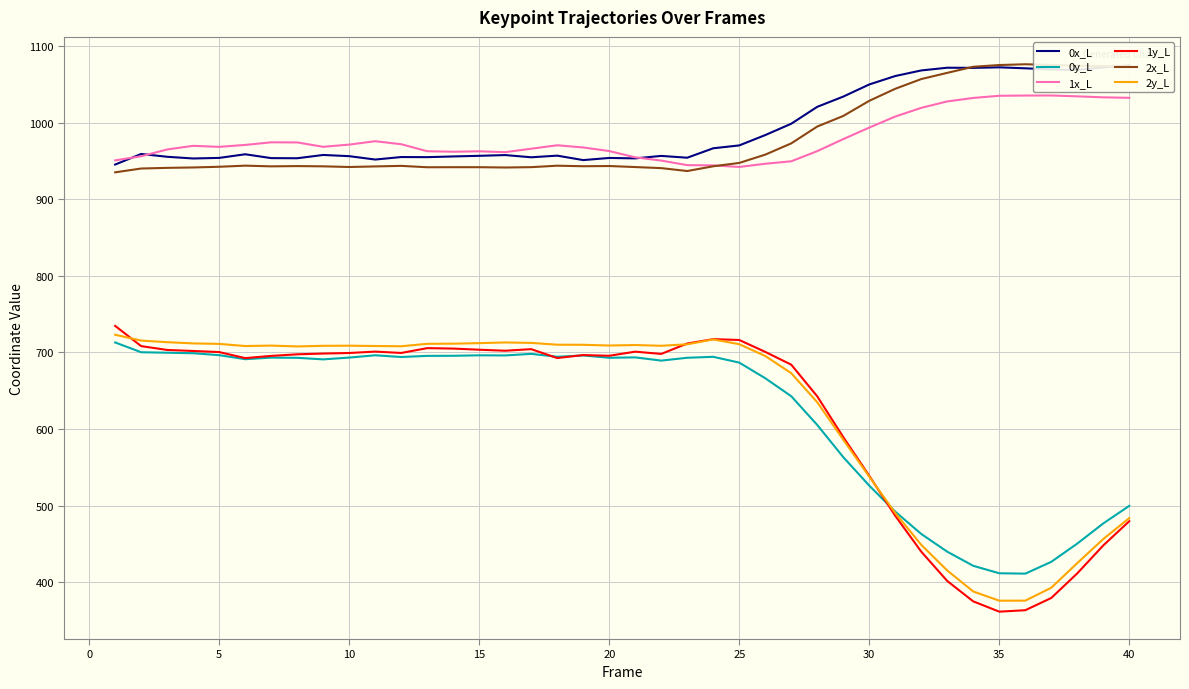

What is the lowest value of the 0y_L series?

411.1